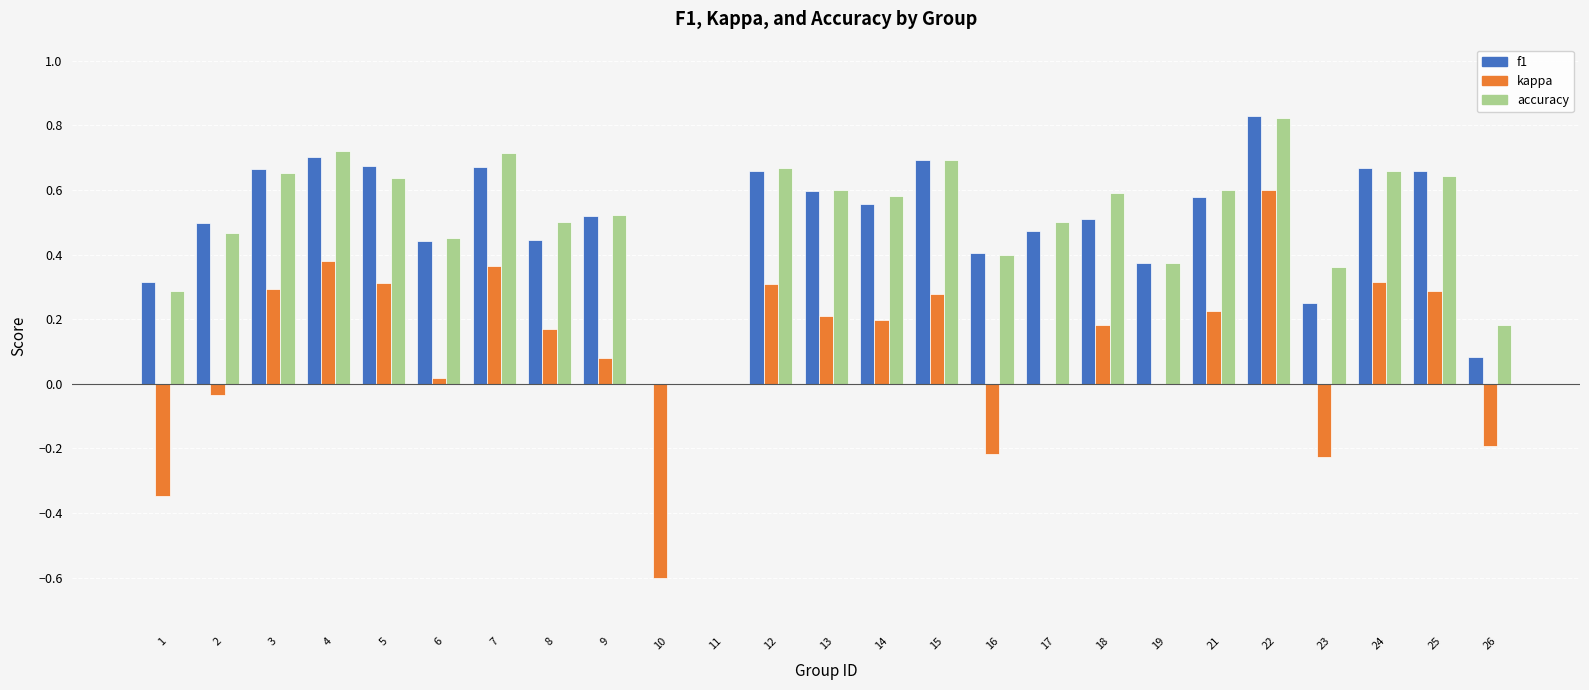

The value of accuracy at 5 is 0.6. True or false?

True